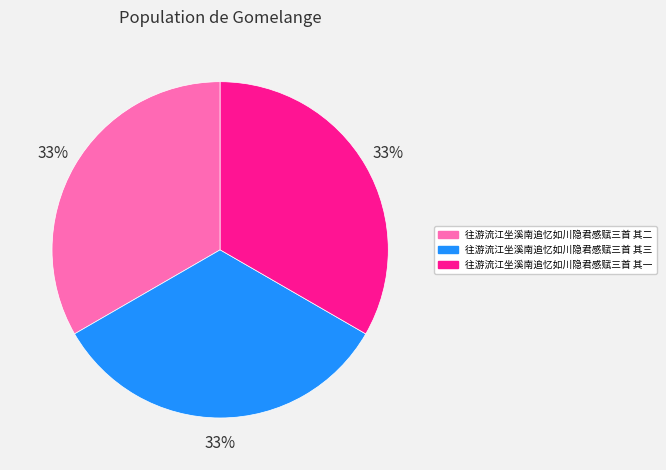

To the nearest percent, what percentage of the pie is 往游流江坐溪南追忆如川隐君感赋三首 其三?

33%